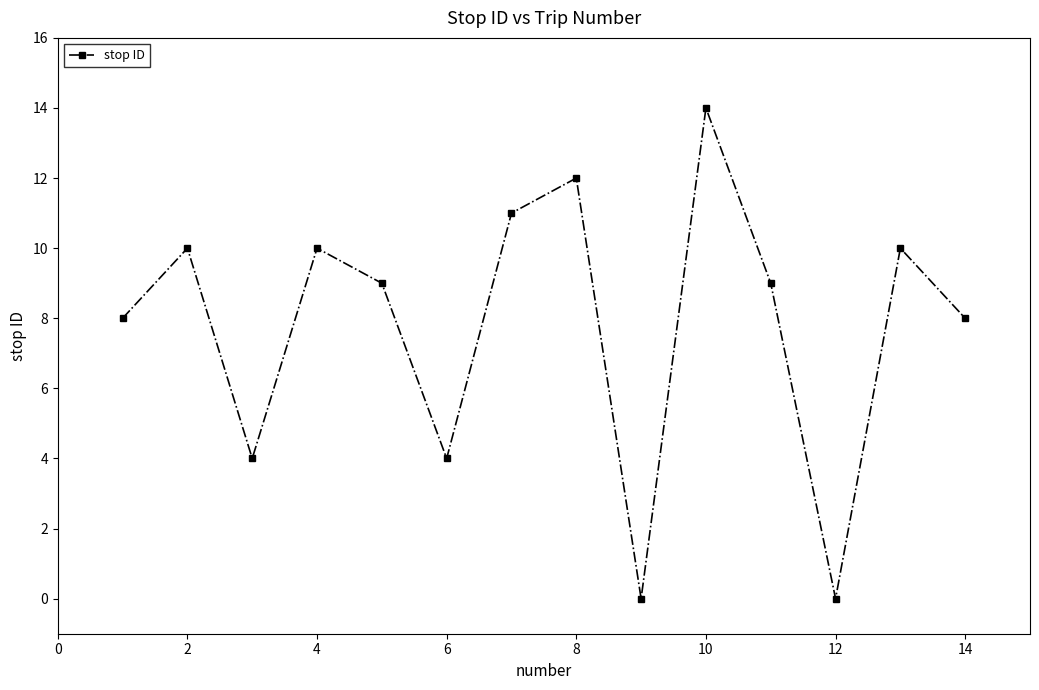

Reading left to right, what are all the values shown in this chart?

8	10	4	10	9	4	11	12	0	14	9	0	10	8